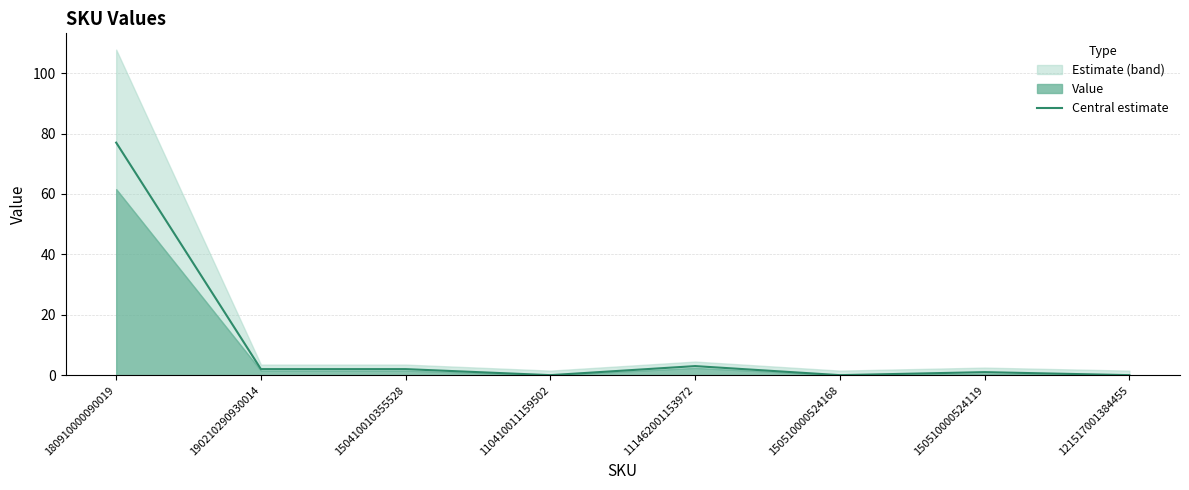

What is the ratio of the value at 180910000090019 to the value at 150510000524119?

77.0